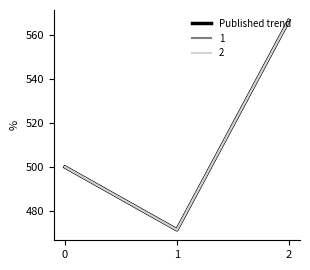

What is the greatest value displayed?

566.7